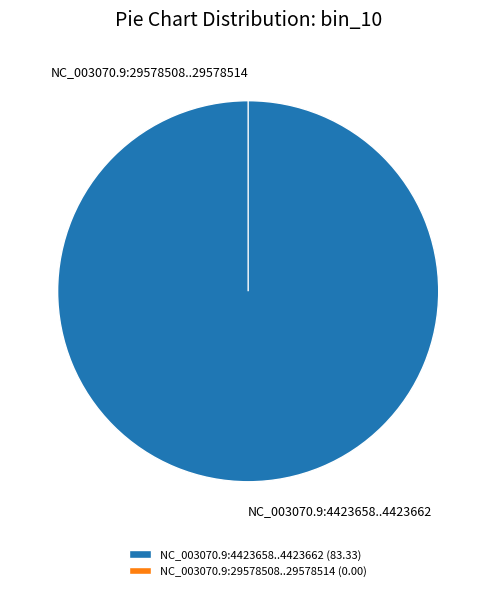

The NC_003070.9:29578508..29578514 slice represents 0% of the pie. True or false?

True